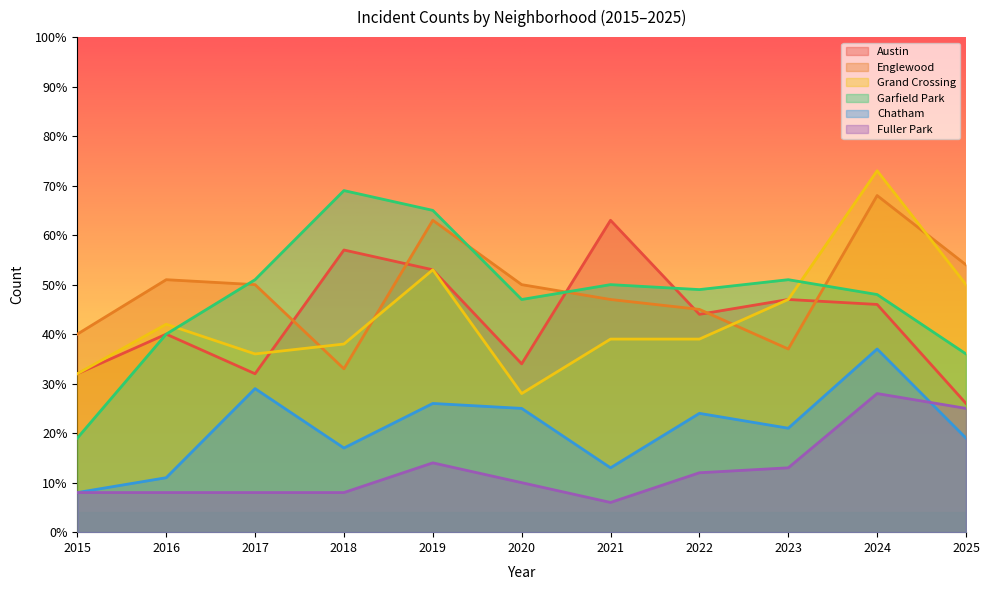

How many times do Englewood and Austin cross each other?

6